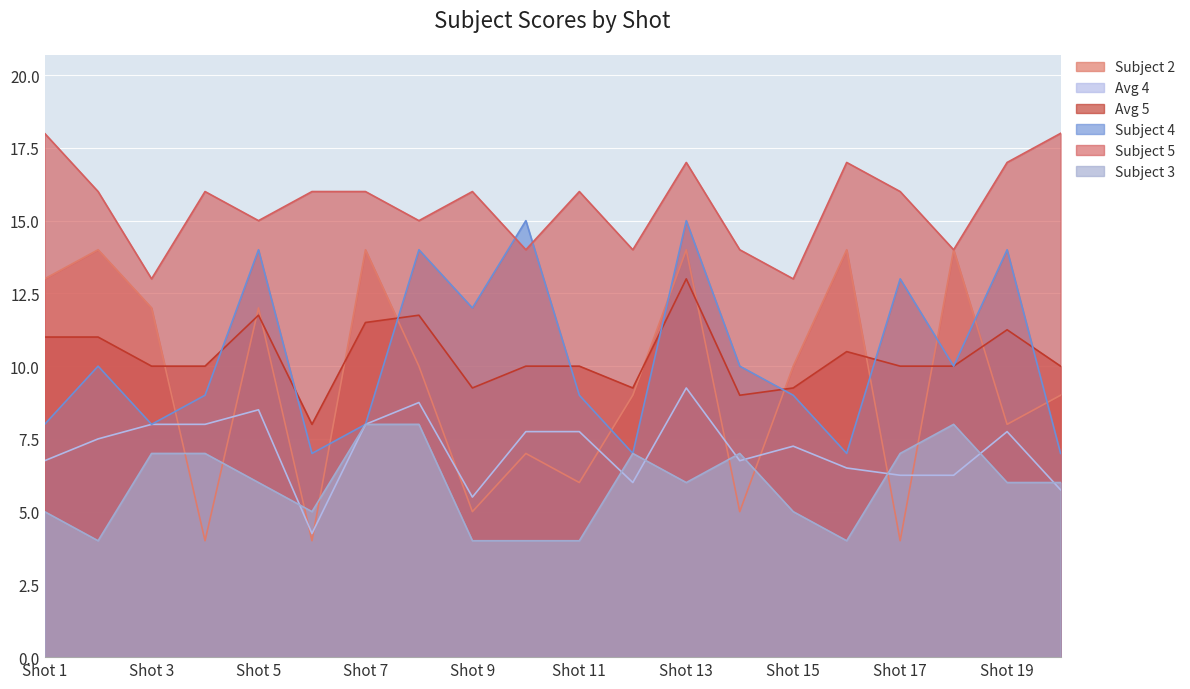

How many interior local valleys does the Avg 4 series have?

4